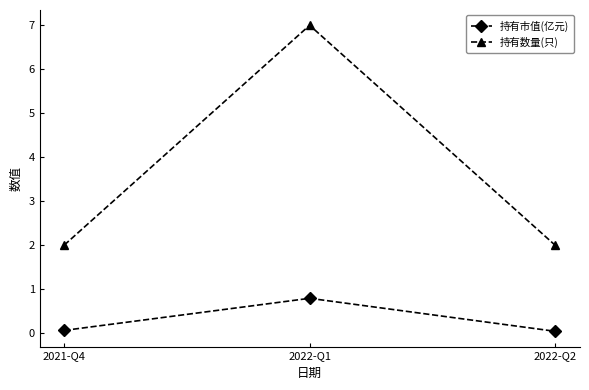

Rank the series by their maximum value, from lowest to highest.

持有市值(亿元), 持有数量(只)